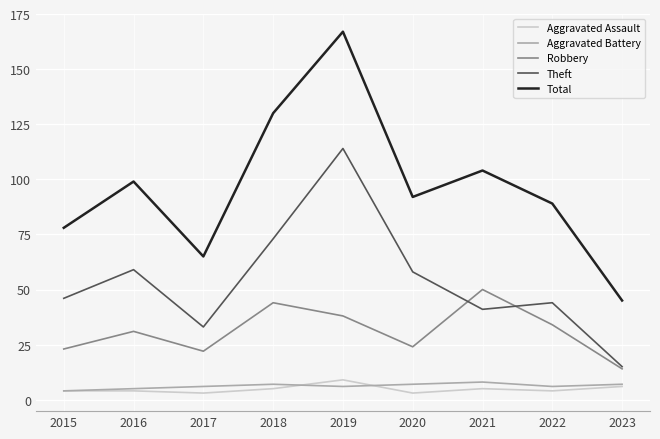

What are all the series names shown in the legend?

Aggravated Assault, Aggravated Battery, Robbery, Theft, Total